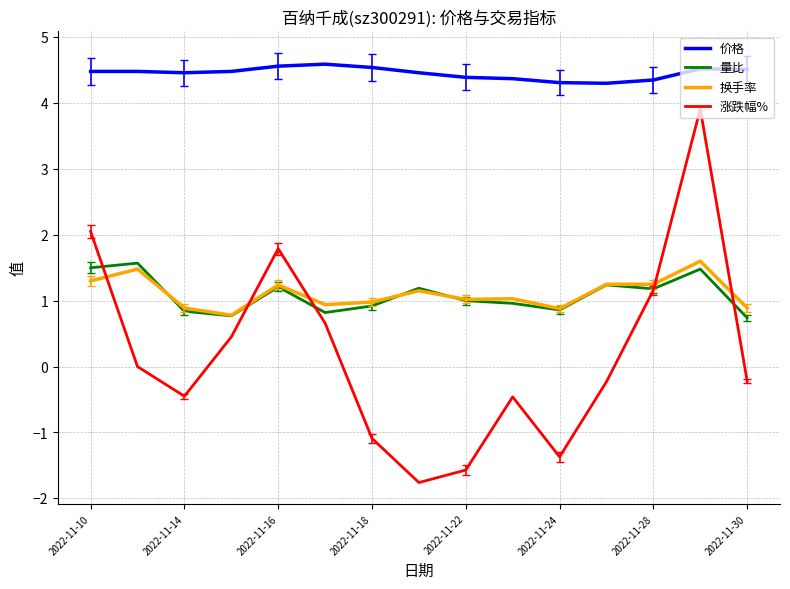

What is the lowest value of the 涨跌幅% series?

-1.8